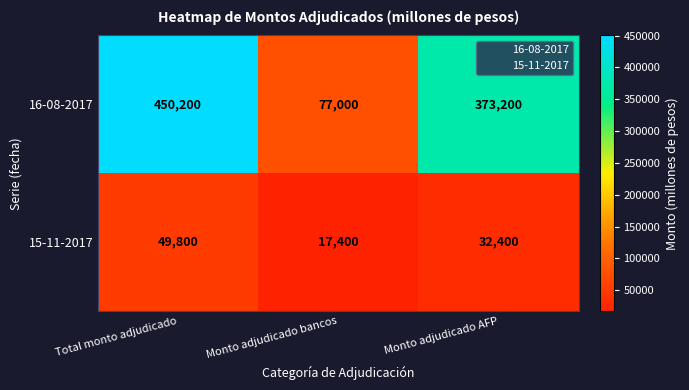

Count the 16-08-2017 values in the range 77000 to 450200.

3